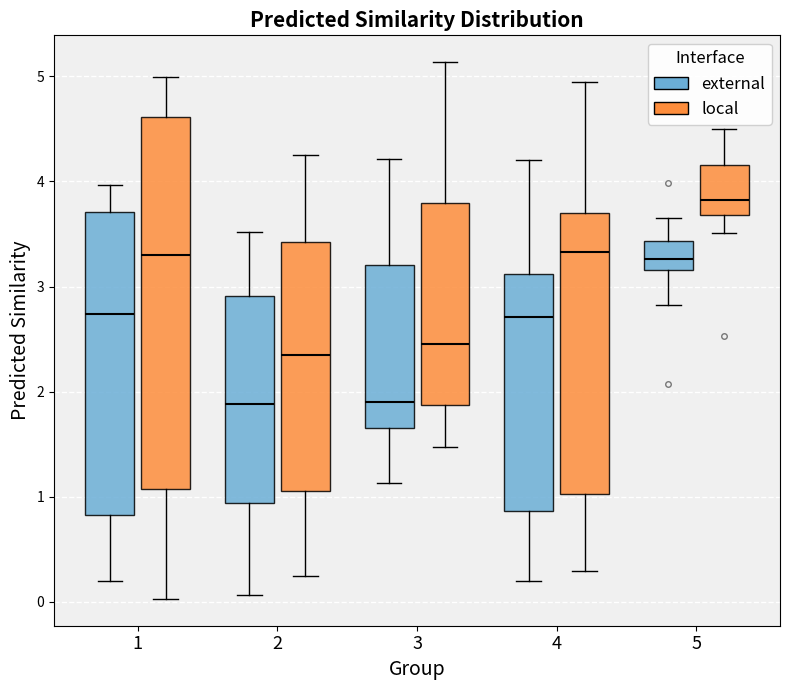

Where is the upper edge of the box for 2 (local) on the y-axis? The values are not printed on the chart, so give them approximately, as read against the axis.

3.4